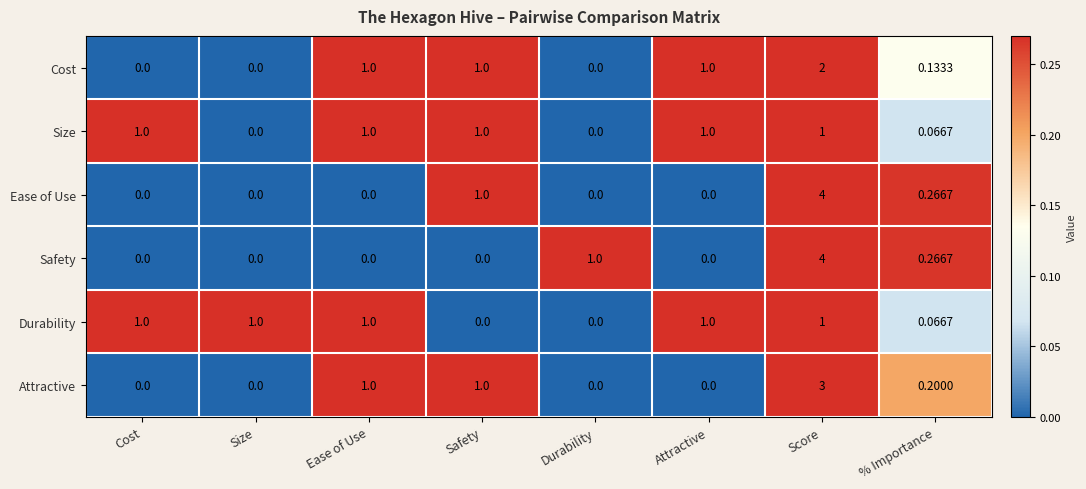

Which series changed the most between Safety and % Importance?

Size